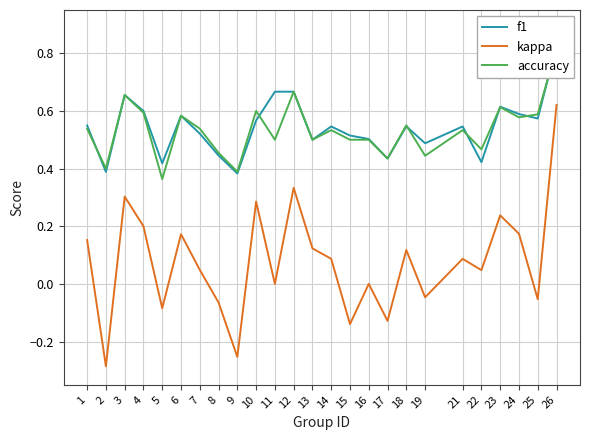

Between 11 and 15, which is larger?

11